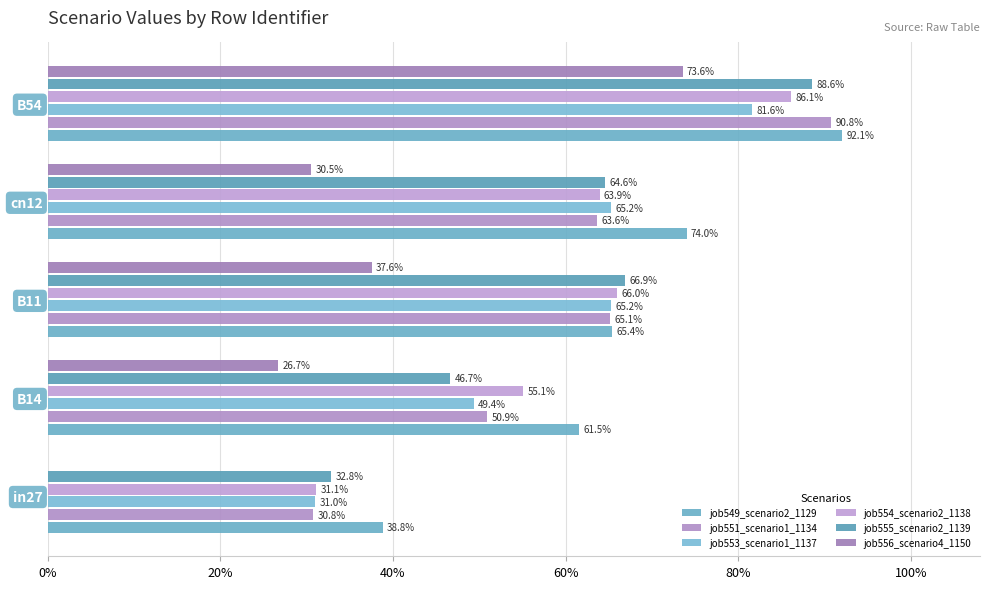

How many bars are there in total?

30